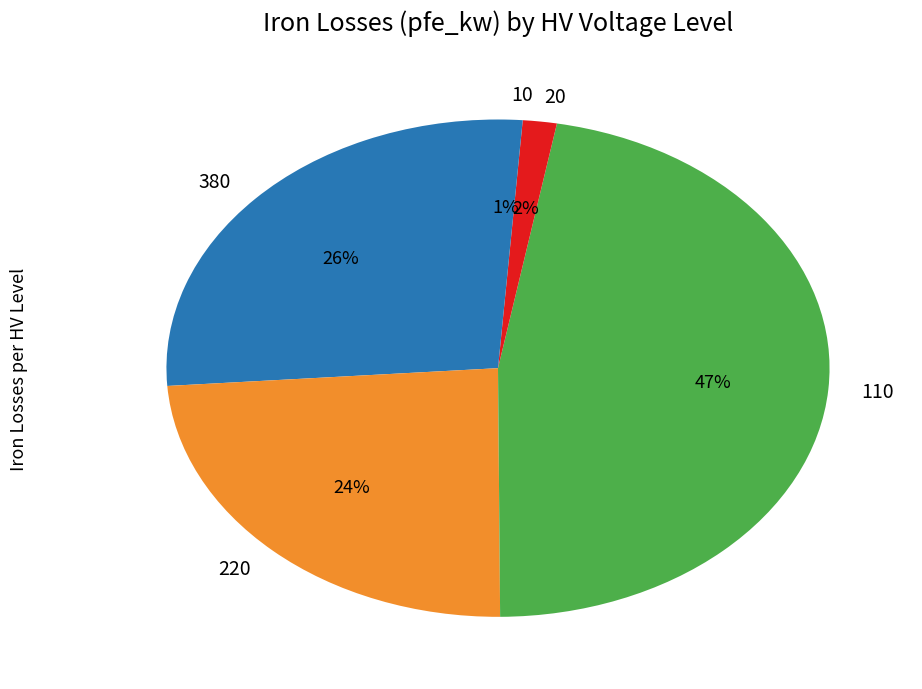

True or false: 220 accounts for 18% of the total.

False